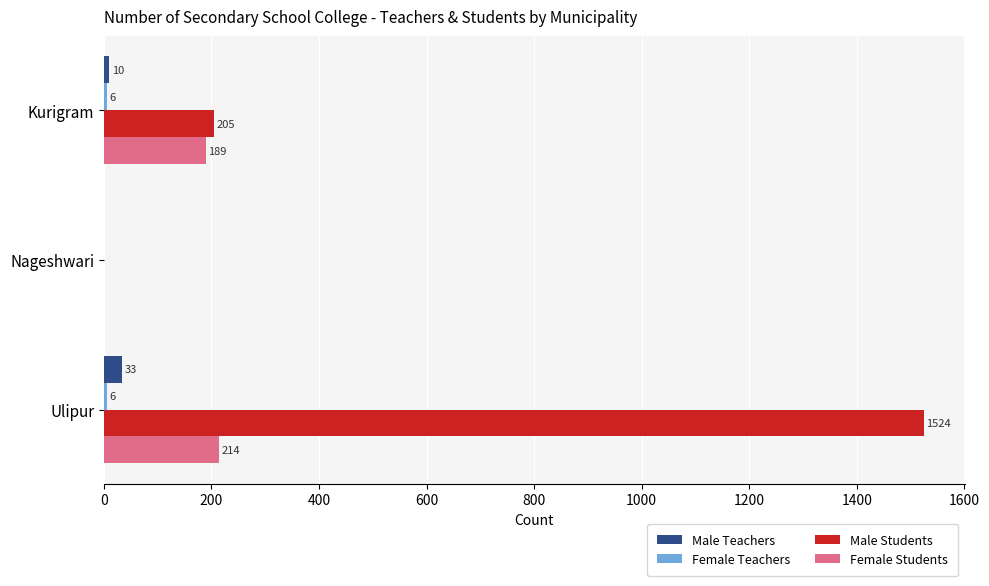

What is the maximum value for Male Teachers?

33